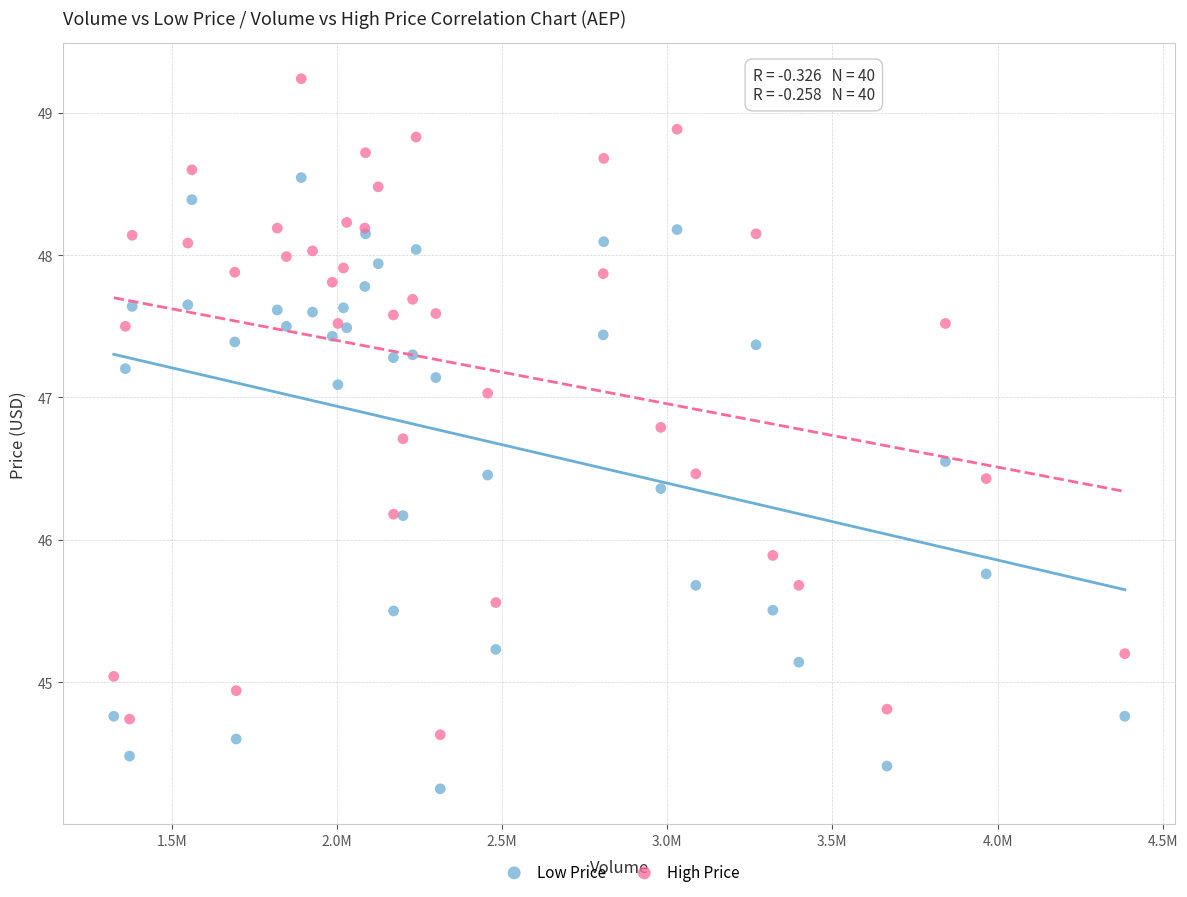

What is the X range (max minus min) for the scatter plot?

3060790.0